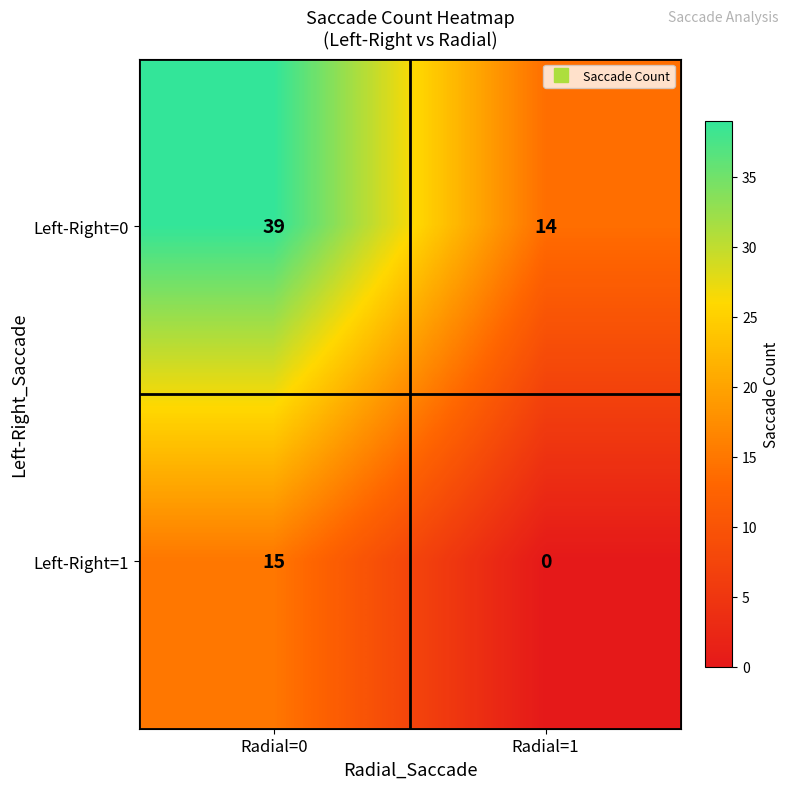

Is it true that Left-Right=1 equals 21 at Radial=0?

False